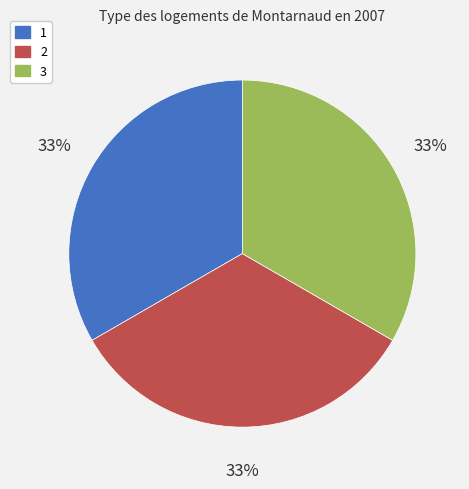

Approximately how many times larger is the value at 3 compared to 2?

1.0